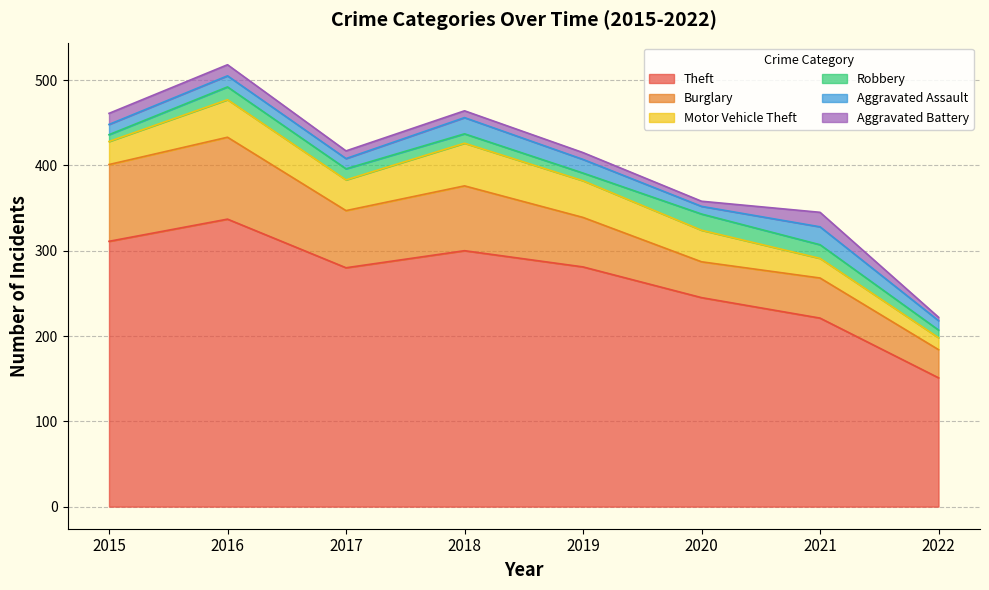

At how many categories does at least one series exceed 273?

5